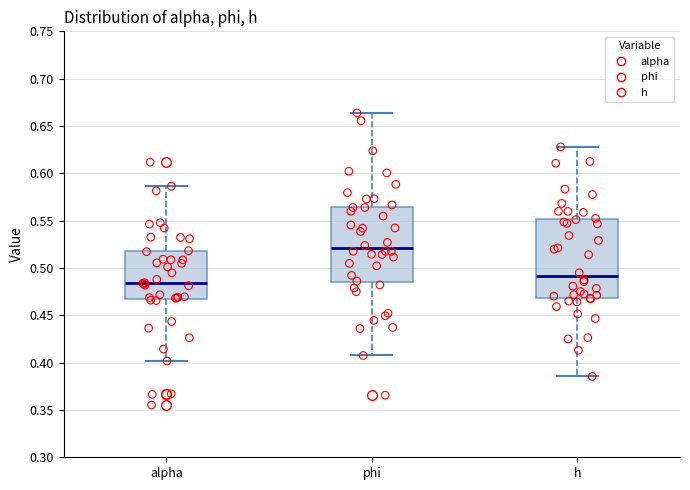

Which box's median line is the highest?

phi